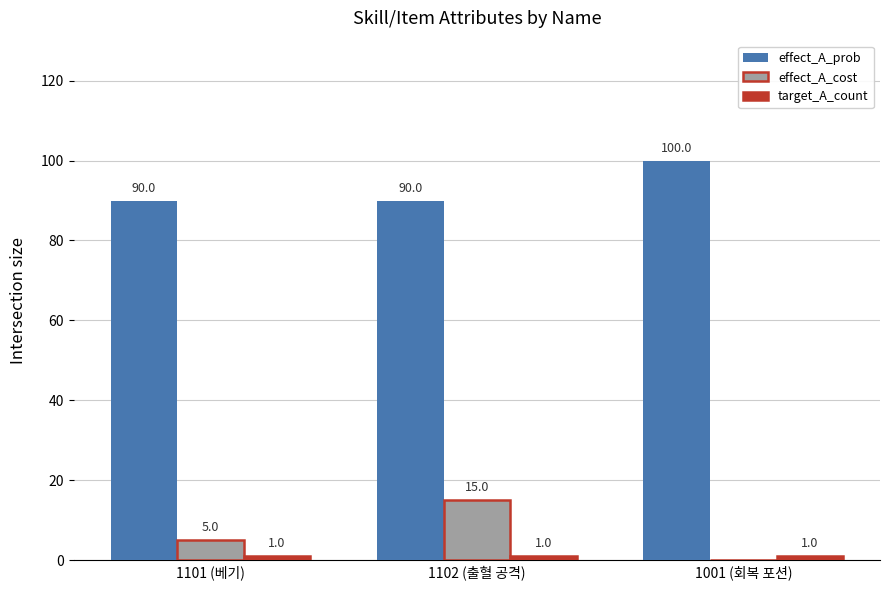

How many values in the effect_A_prob series exceed 90?

1